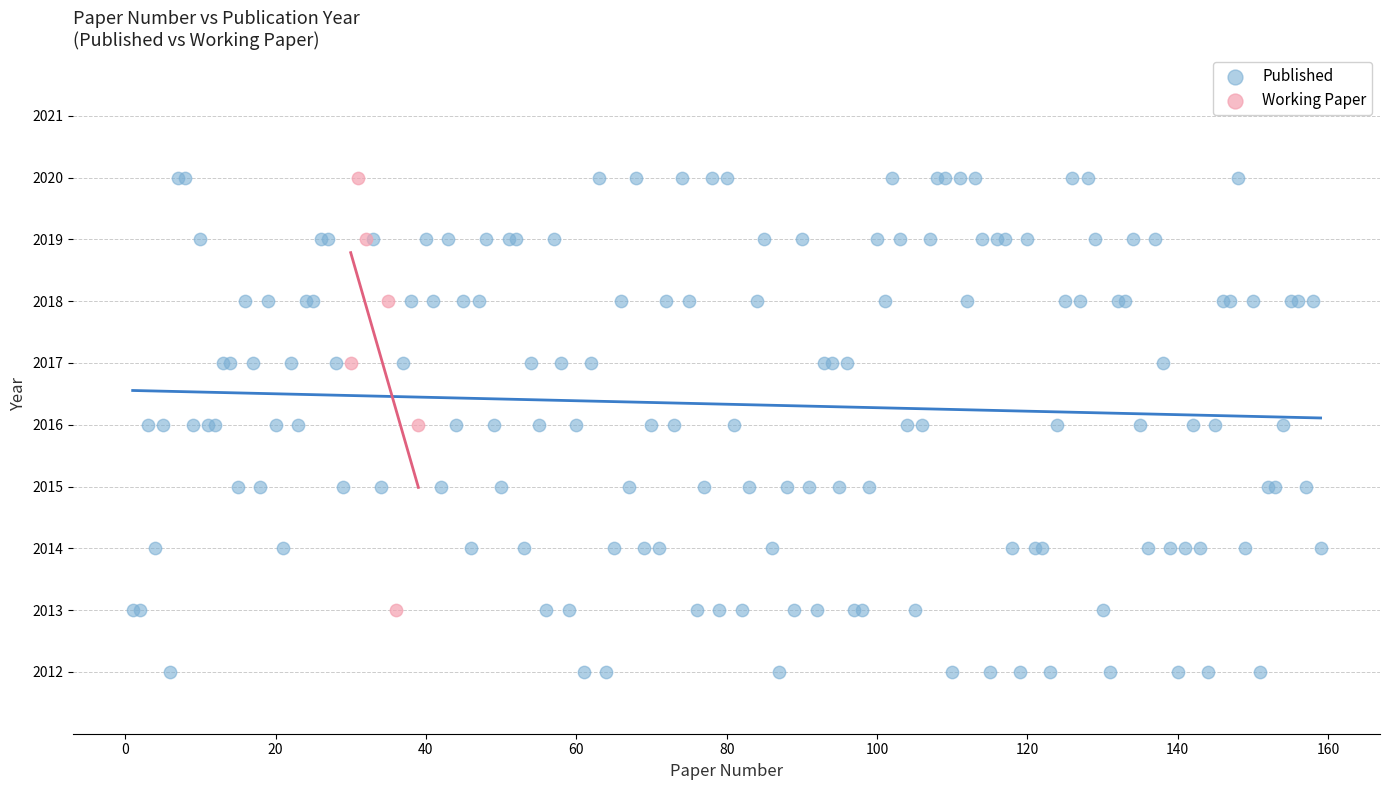

Which series has the largest Y range (max minus min)?

Published